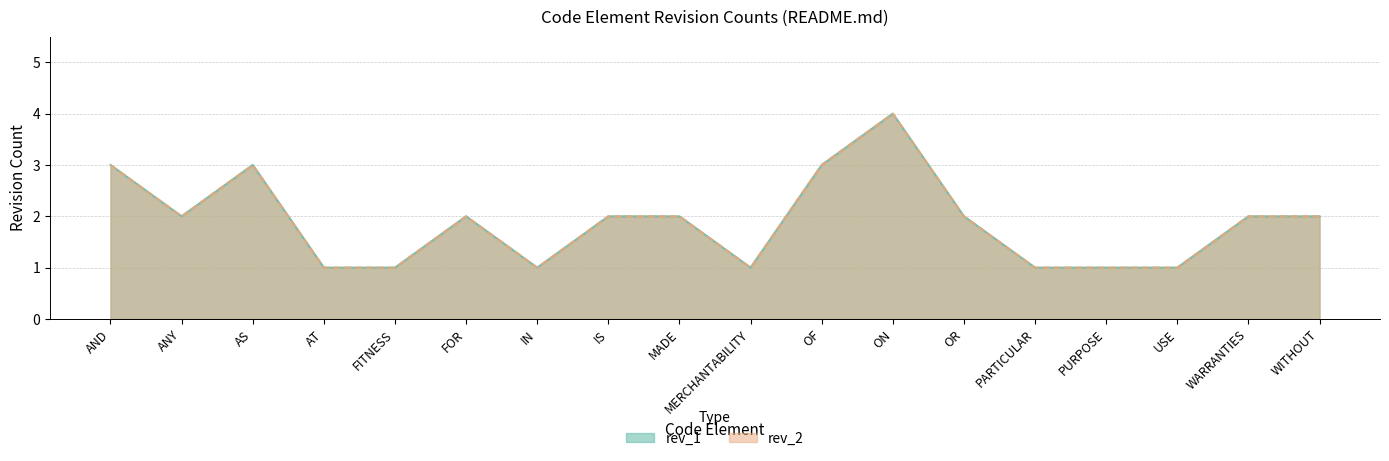

What are all the series names shown in the legend?

rev_1, rev_2